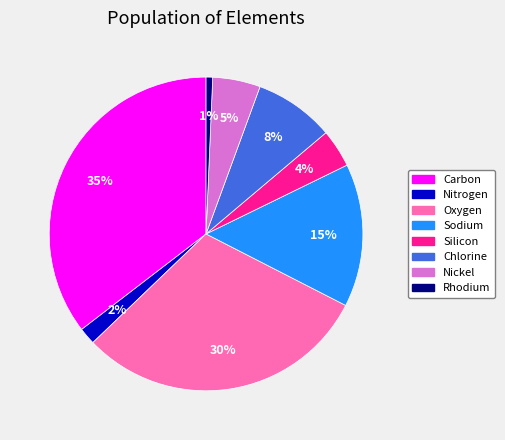

Is the sum of Carbon and Chlorine greater than half?

No